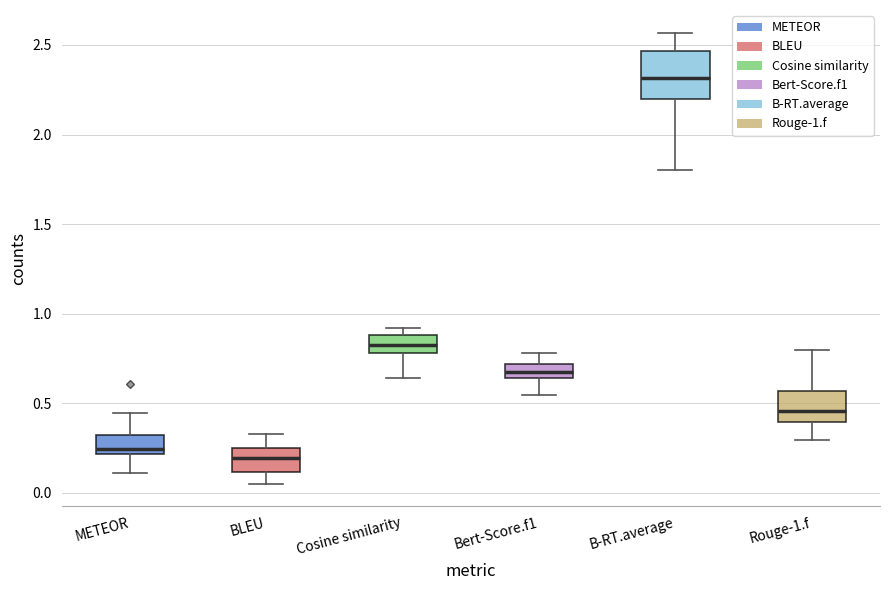

Reading left to right, transcribe this box plot: for each box, give where its median line is, the range the box spans, and where its two whiskers end, as read against the y-axis. The values are not printed on the chart, so give them approximately, as read against the axis.

METEOR: median 0.25, box 0.20 to 0.30, whiskers 0.10 to 0.45
BLEU: median 0.20, box 0.10 to 0.25, whiskers 0.05 to 0.35
Cosine similarity: median 0.85, box 0.80 to 0.90, whiskers 0.65 to 0.90 (just above the box's upper edge)
Bert-Score.f1: median 0.65 (inside the box), box 0.65 to 0.70, whiskers 0.55 to 0.80
B-RT.average: median 2.30, box 2.20 to 2.45, whiskers 1.80 to 2.55
Rouge-1.f: median 0.45, box 0.40 to 0.55, whiskers 0.30 to 0.80